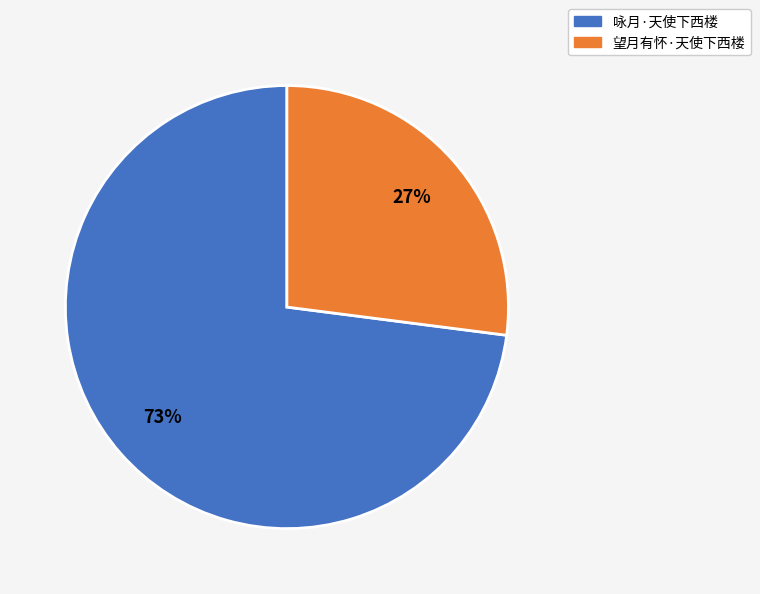

True or false: 咏月·天使下西楼 accounts for 59% of the total.

False